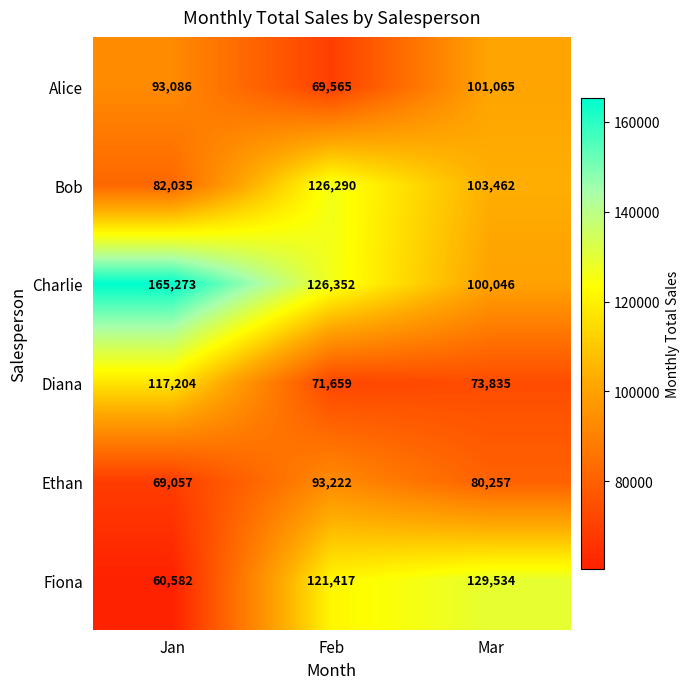

What is the difference between the highest and lowest values at Mar?

55699